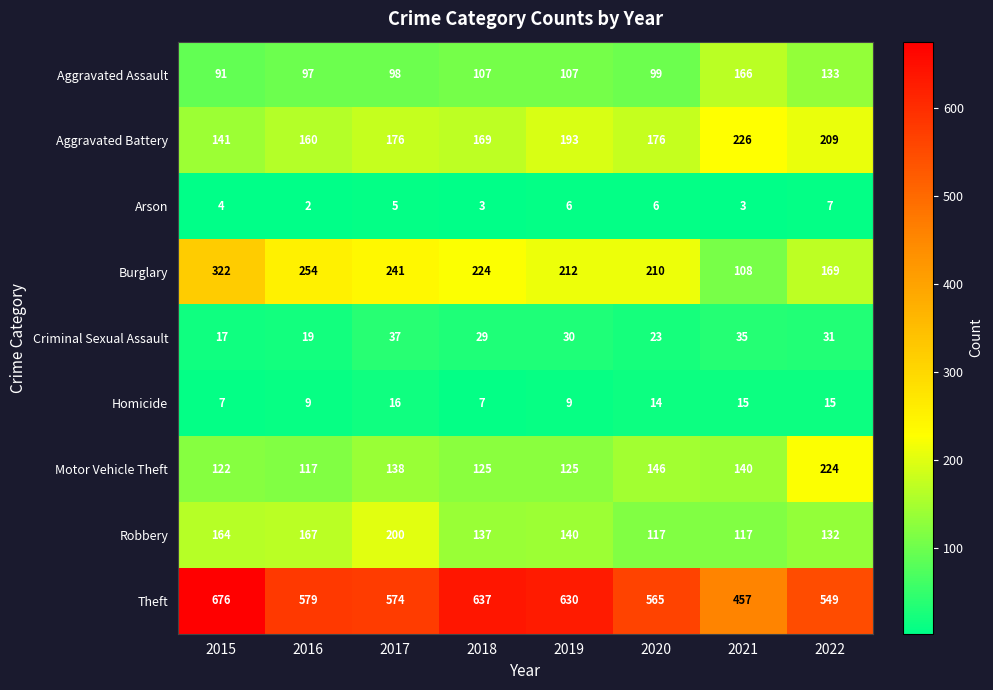

The Theft series shows 457 at 2021. True or false?

True